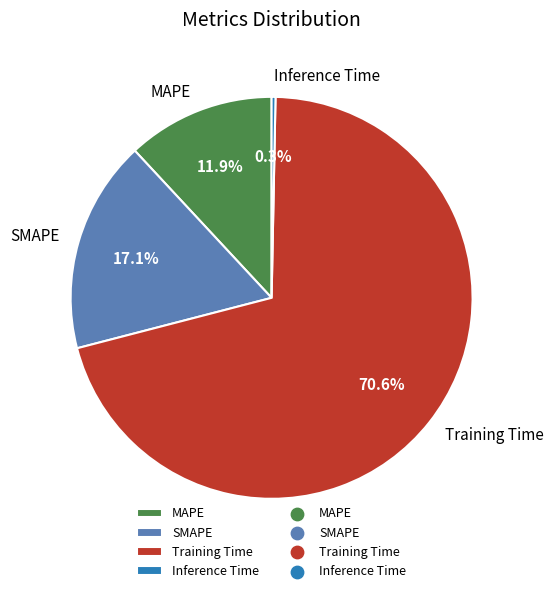

Which slice represents more than half of the pie?

Training Time